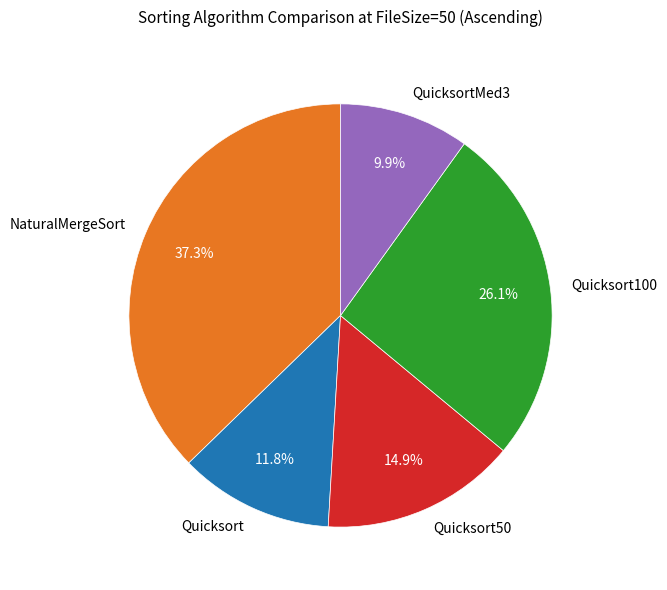

Approximately how many times larger is the value at NaturalMergeSort compared to Quicksort100?

1.4